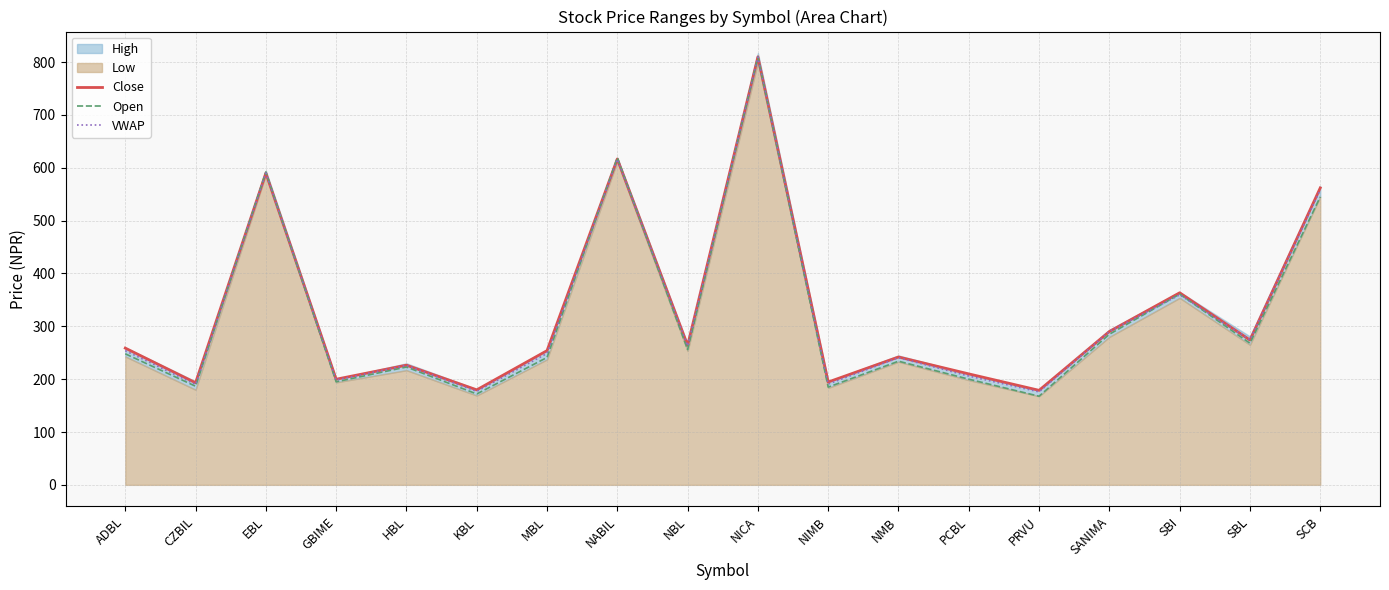

The value of VWAP at NIMB is 102.6. True or false?

False